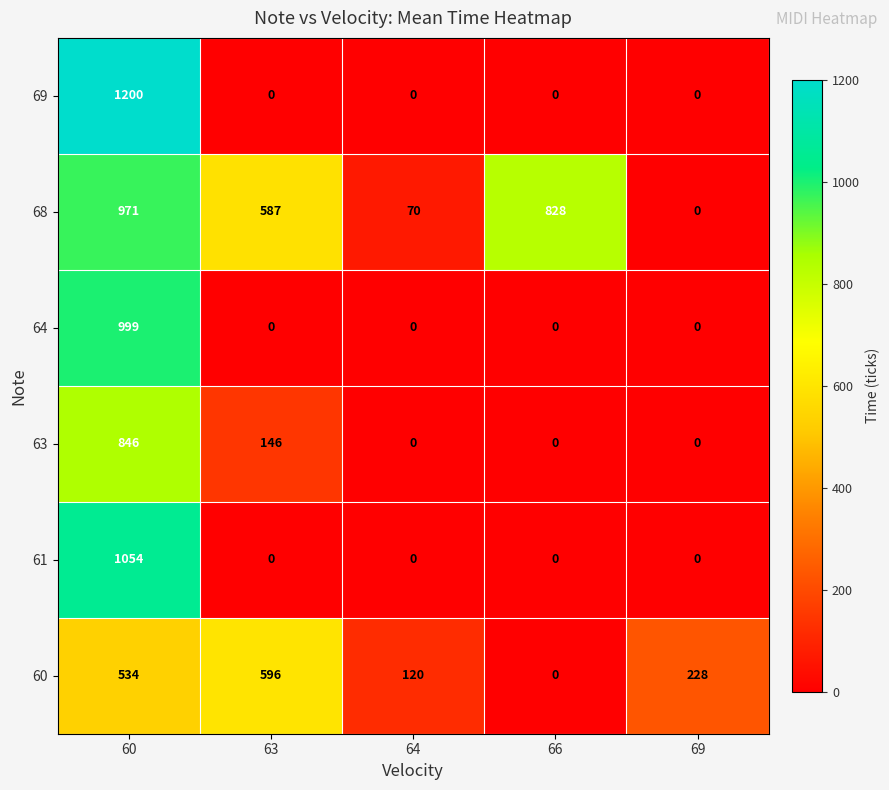

How many series are shown in this chart?

6